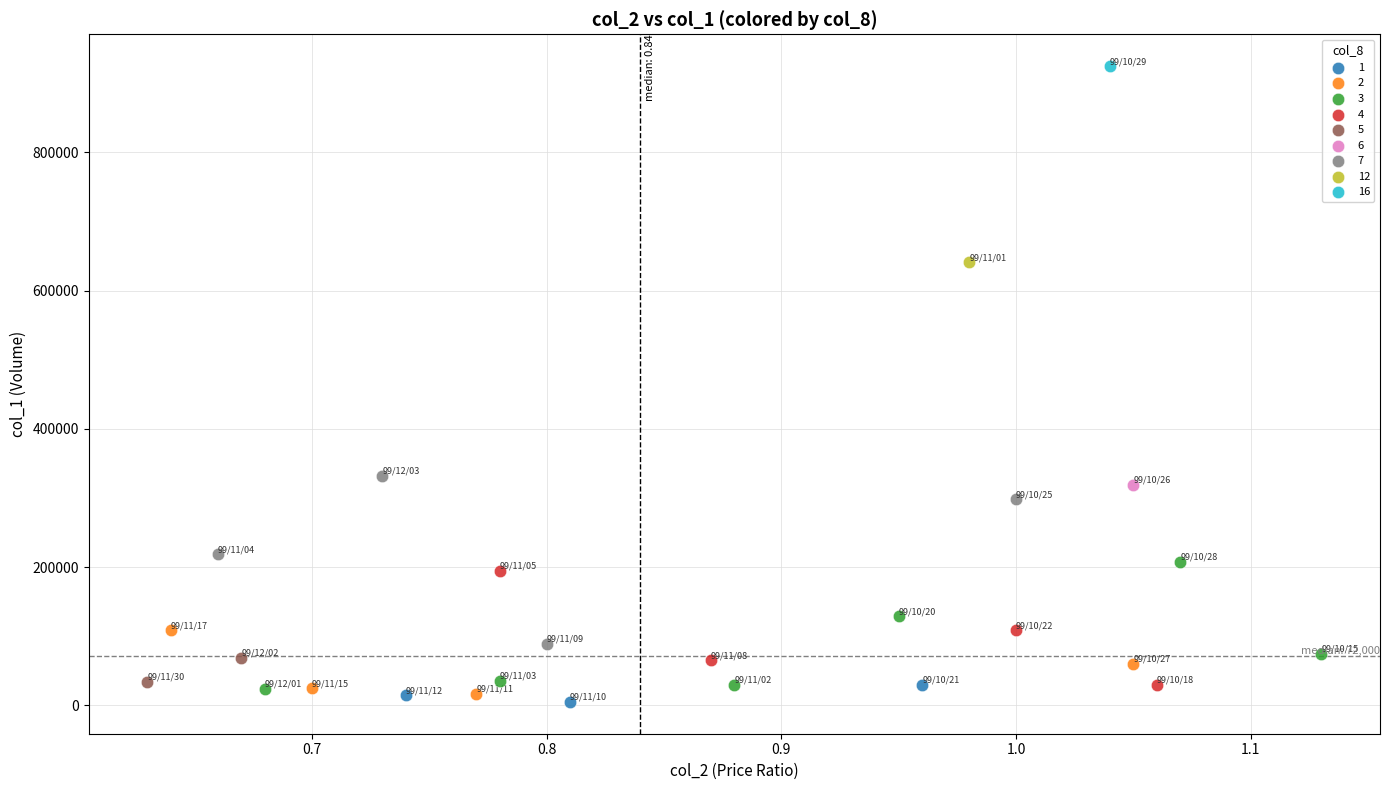

What are all the series names shown in the legend?

1, 2, 3, 4, 5, 6, 7, 12, 16